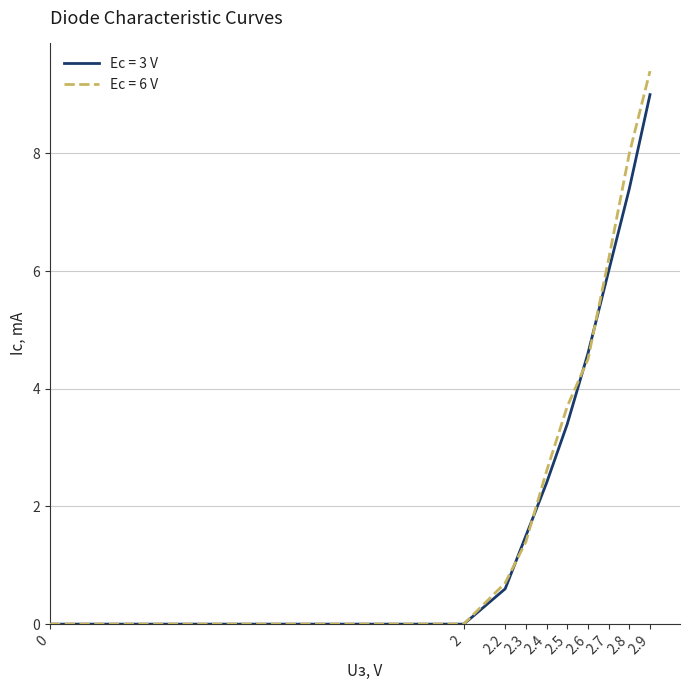

At which label does Ec = 3 V first exceed 3?

2.5